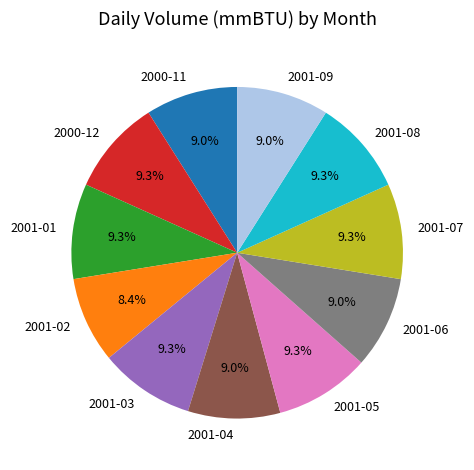

True or false: 2001-07 accounts for 9% of the total.

True